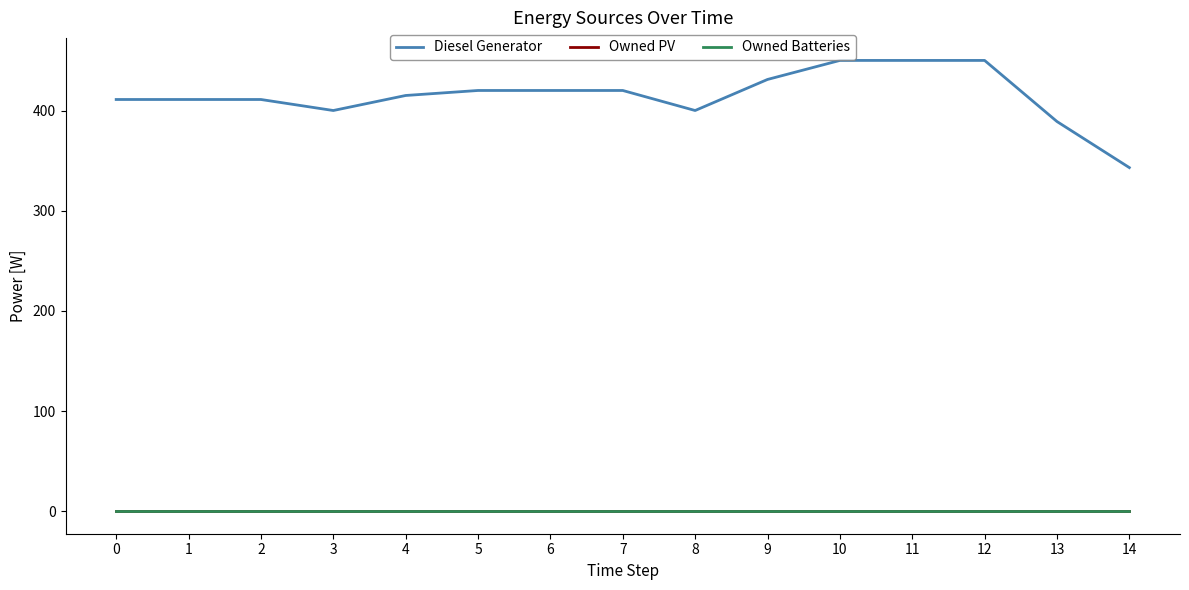

Does the chart have visible grid lines?

No